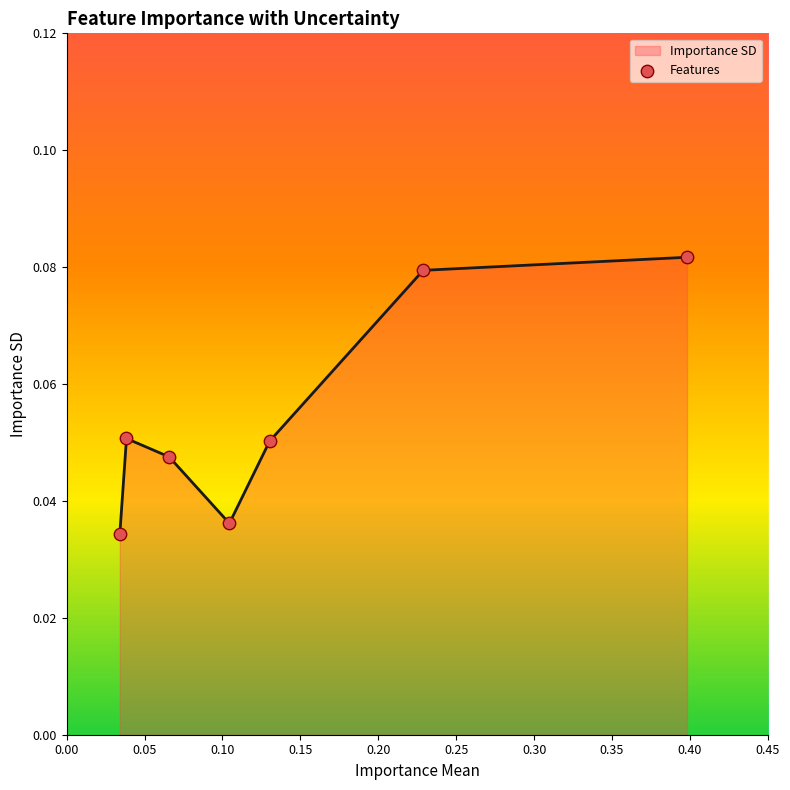

Which has a higher value, 0.00 or 0.25?

0.25